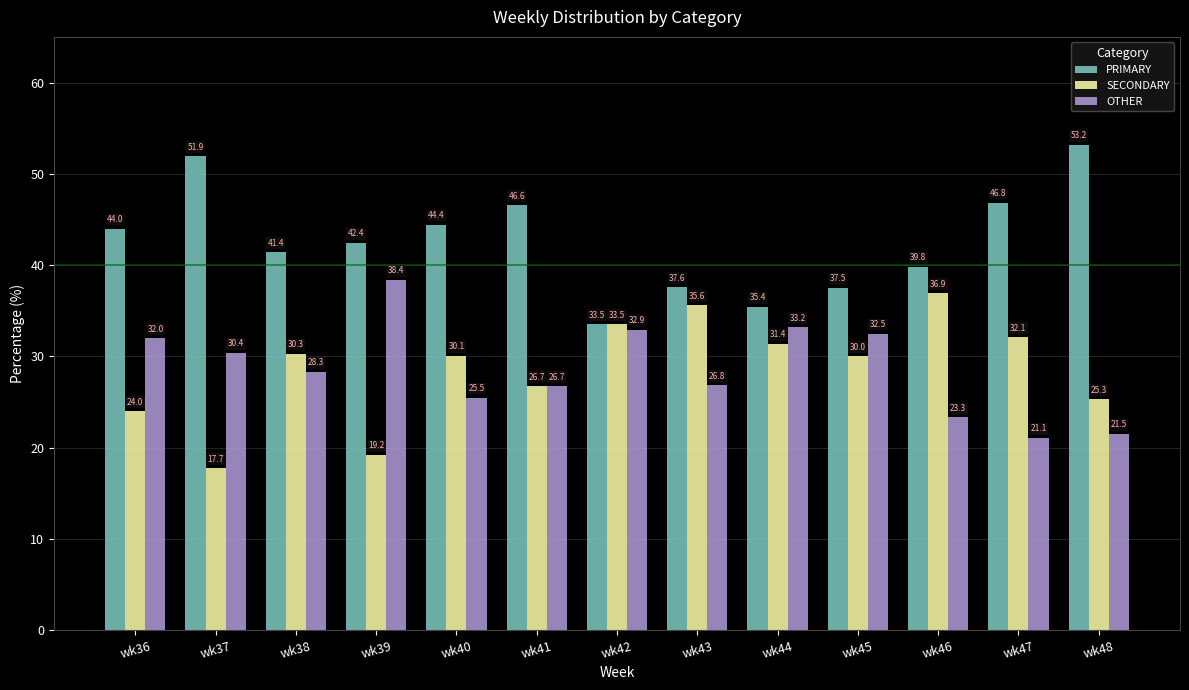

What value does the OTHER series have at wk48?

21.5